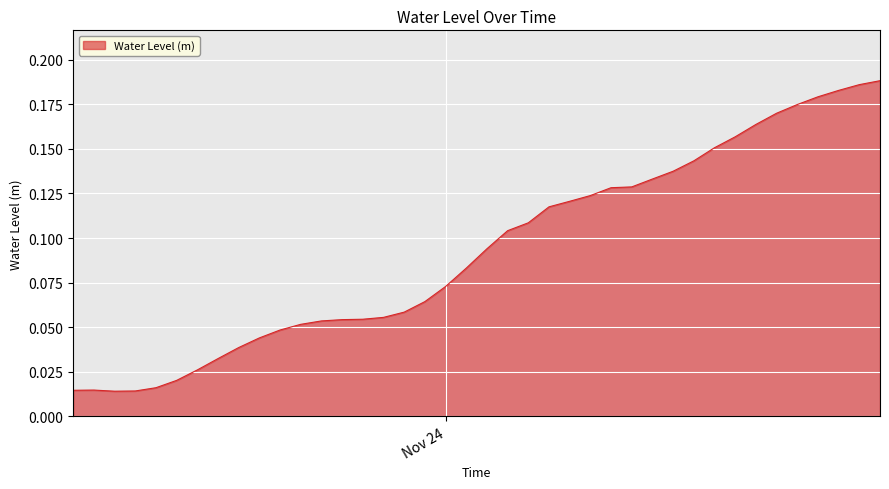

Does the chart have visible grid lines?

Yes